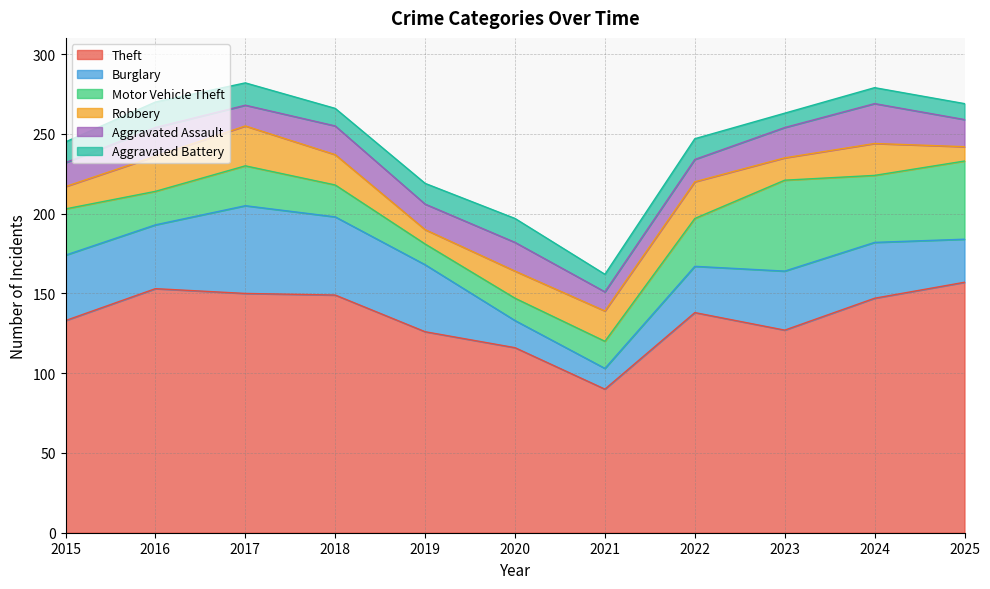

Is the value of Robbery at 2018 greater than the value of Aggravated Battery at 2022?

Yes